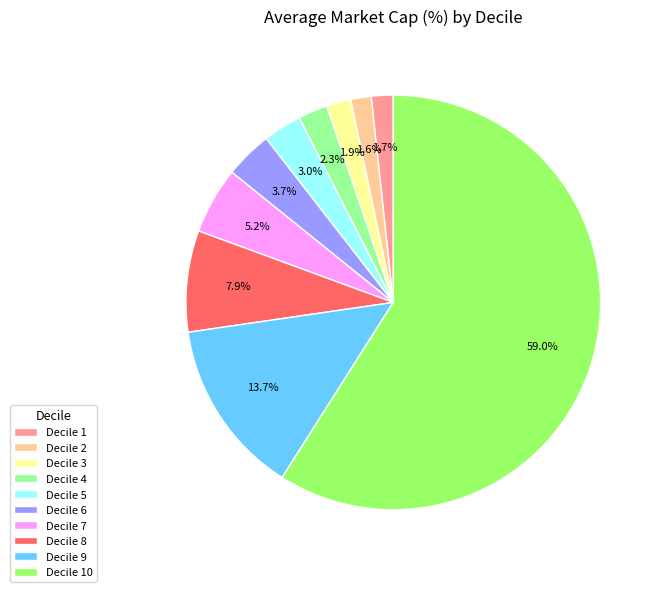

To the nearest percent, what portion does Decile 3 represent?

2%